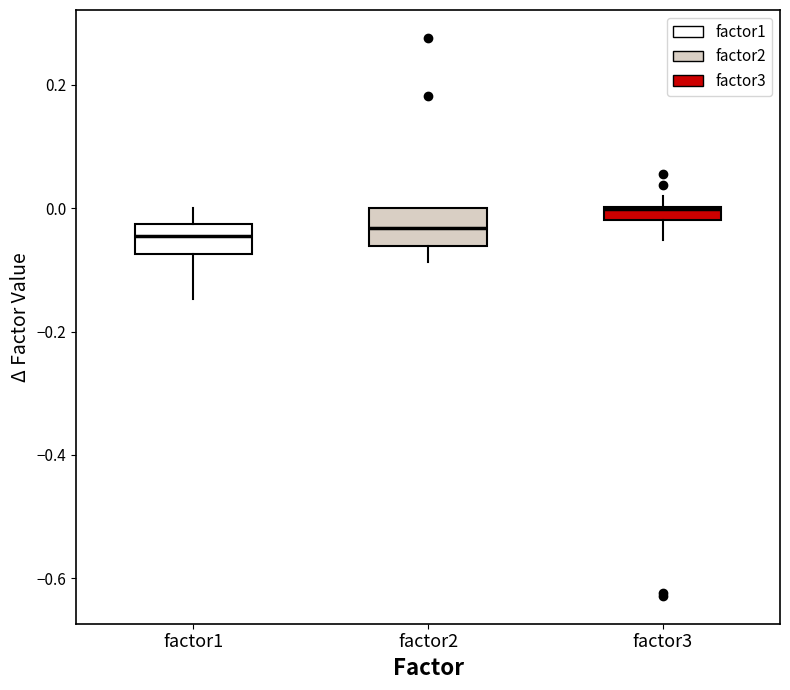

Which box has the highest median line?

factor3